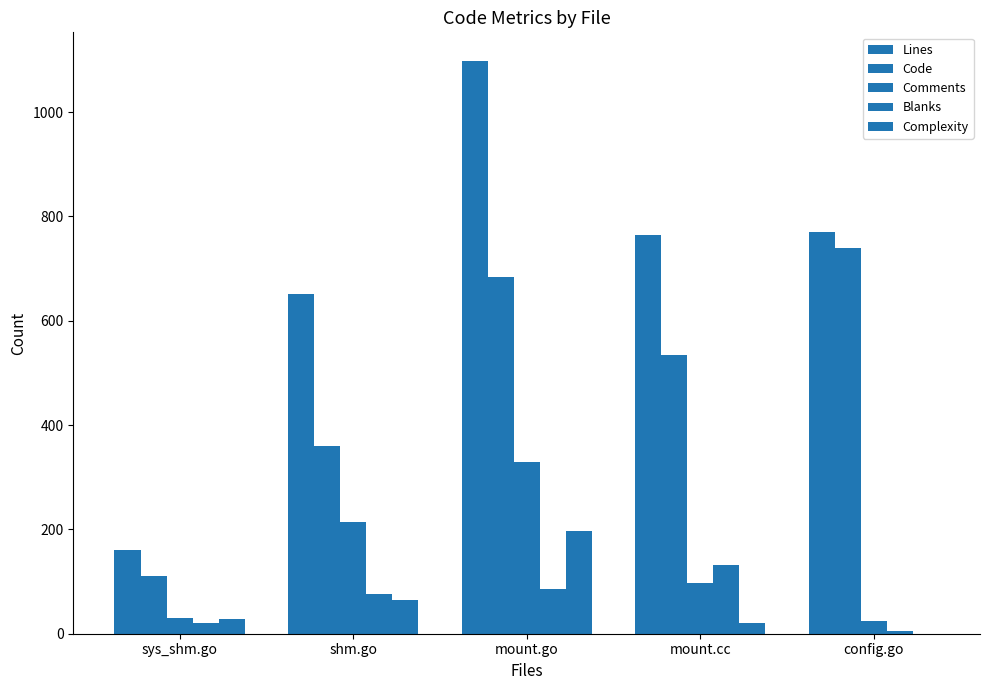

What is the difference between the maximum and minimum values in the Comments series?

304